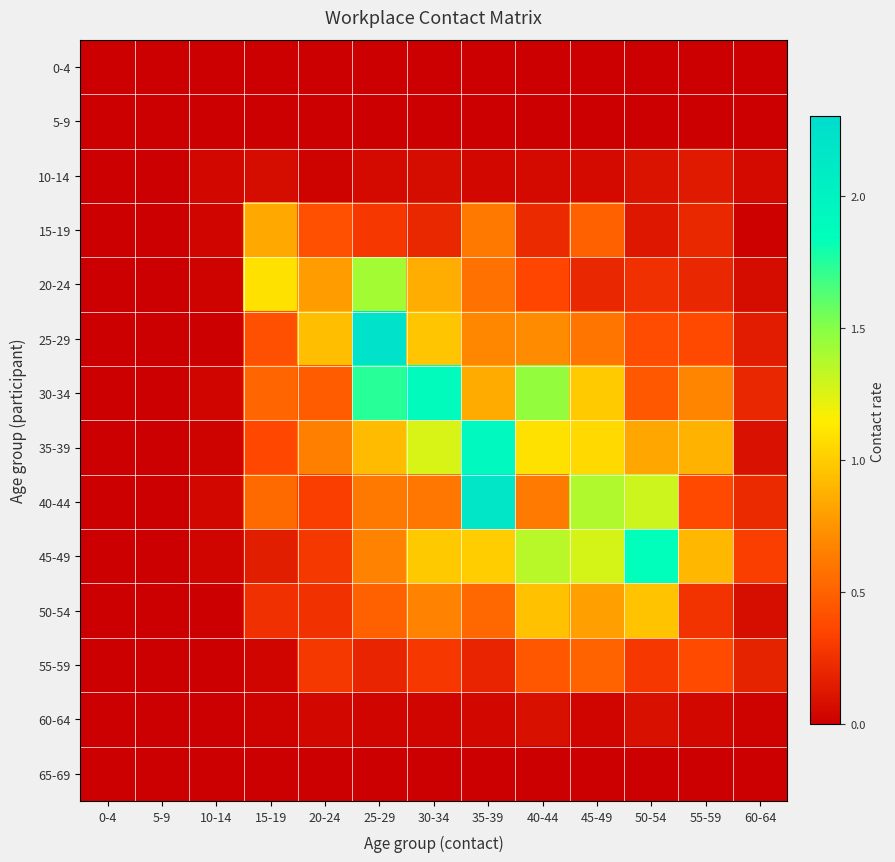

Between 5-9 and 40-44, which series saw the biggest shift?

30-34